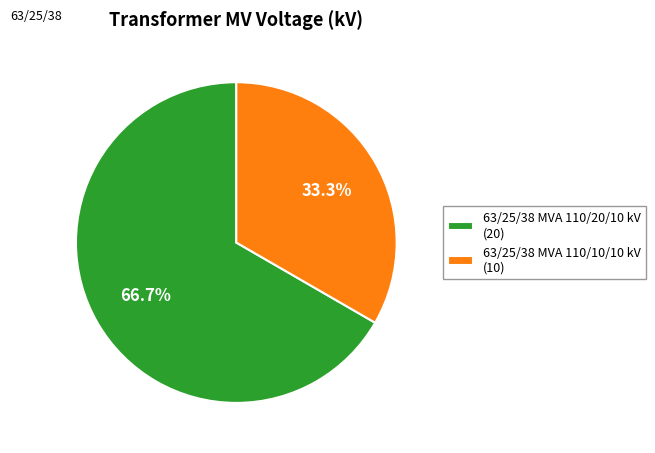

How many segments does this pie chart have?

2